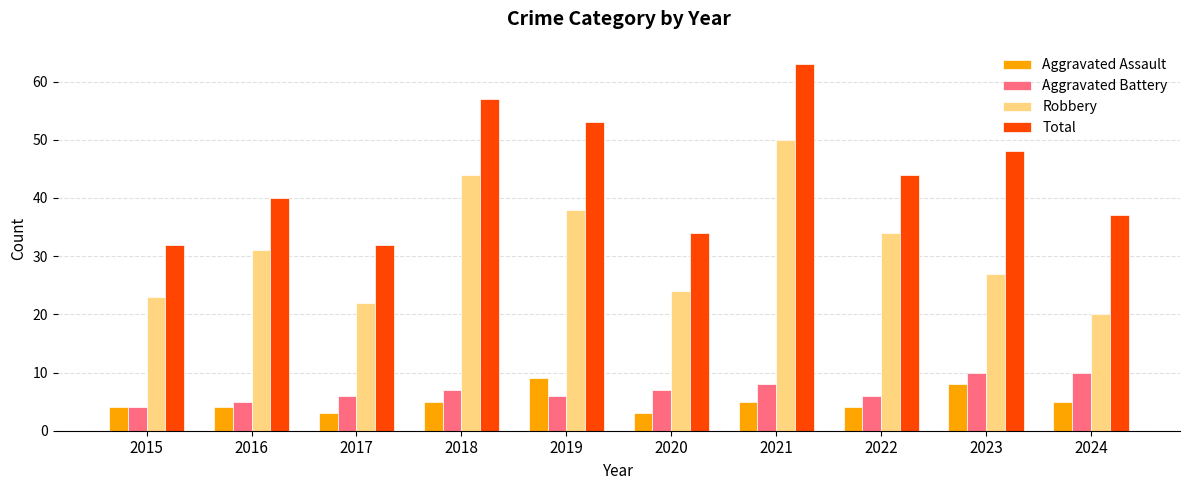

What is the minimum value shown in the chart?

3